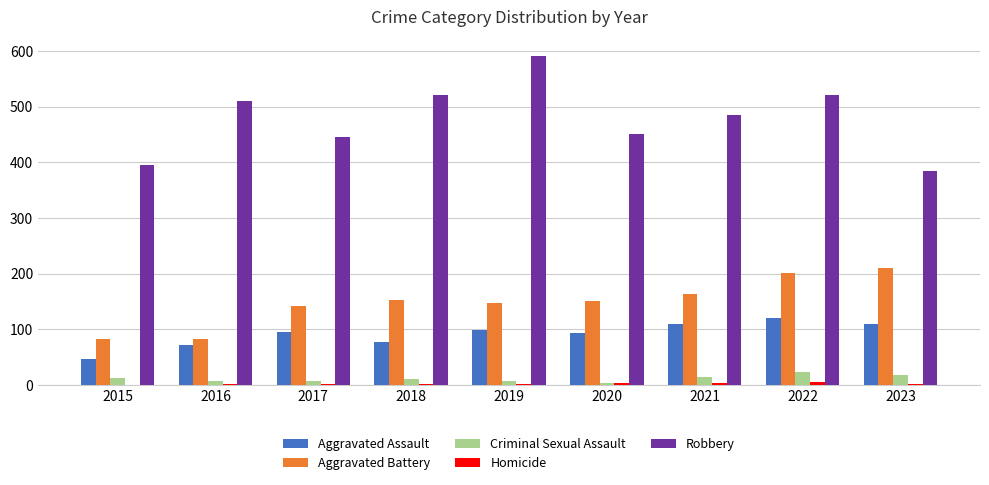

What is the maximum value shown in the chart?

591